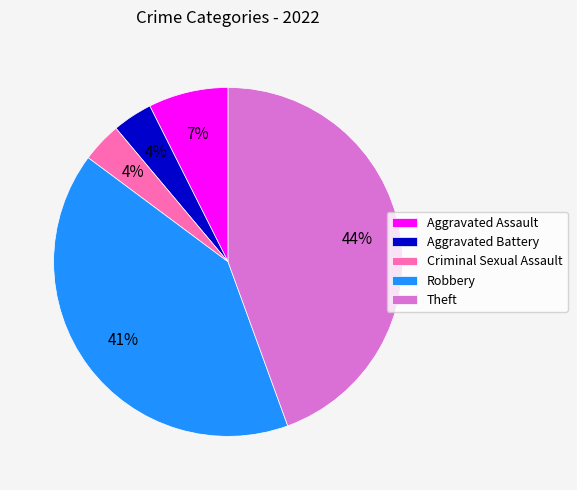

What percentage is the Aggravated Battery slice, to the nearest percent?

4%